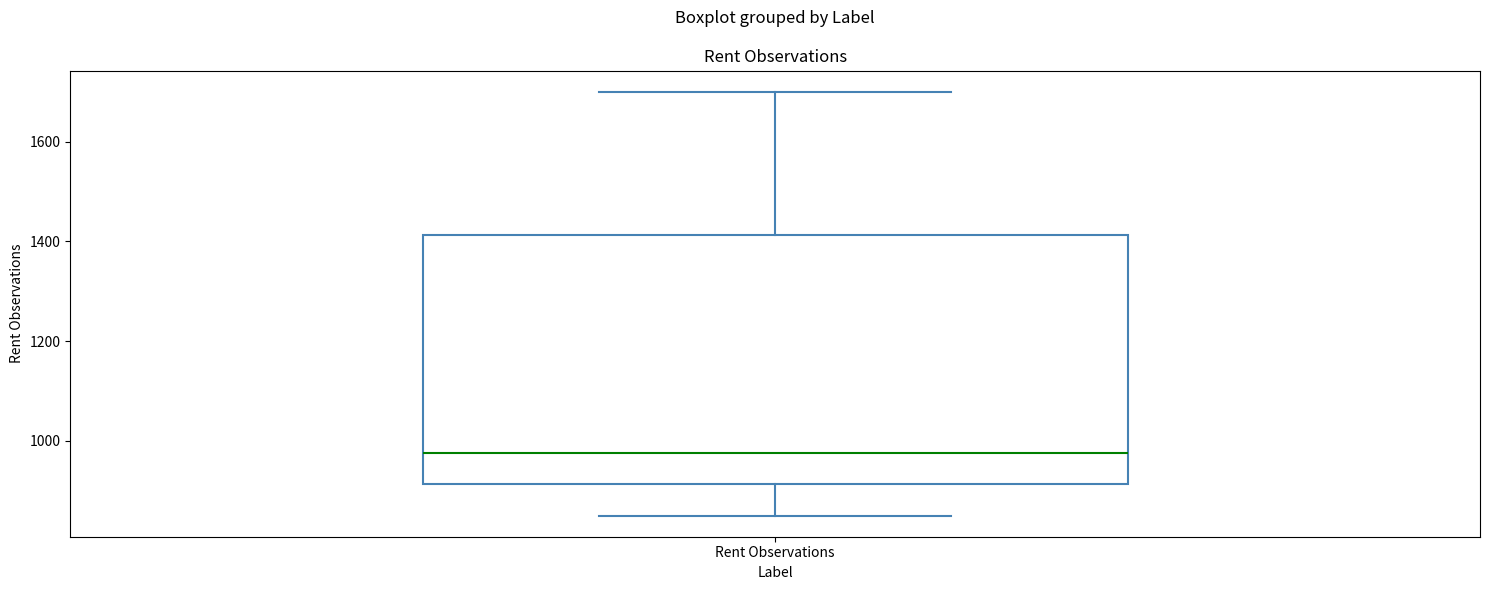

Transcribe this box plot: give where the median line is, the range the box spans, and where the two whiskers end, as read against the y-axis. The values are not printed on the chart, so give them approximately, as read against the axis.

median 980, box 920 to 1420, whiskers 860 to 1700